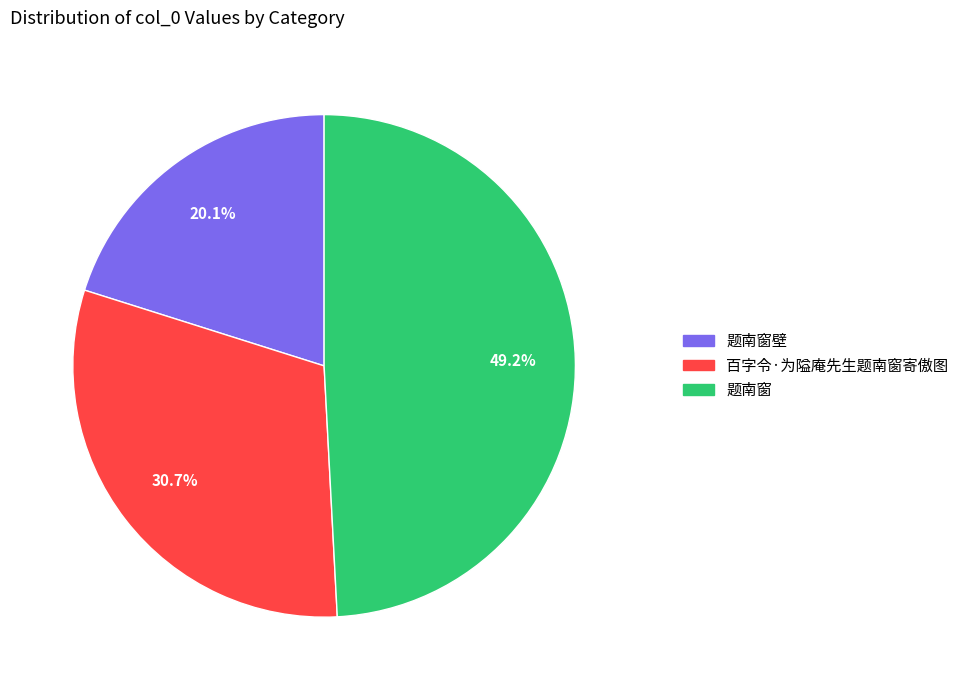

To the nearest percent, what is the difference between the largest and smallest slice percentages?

29%